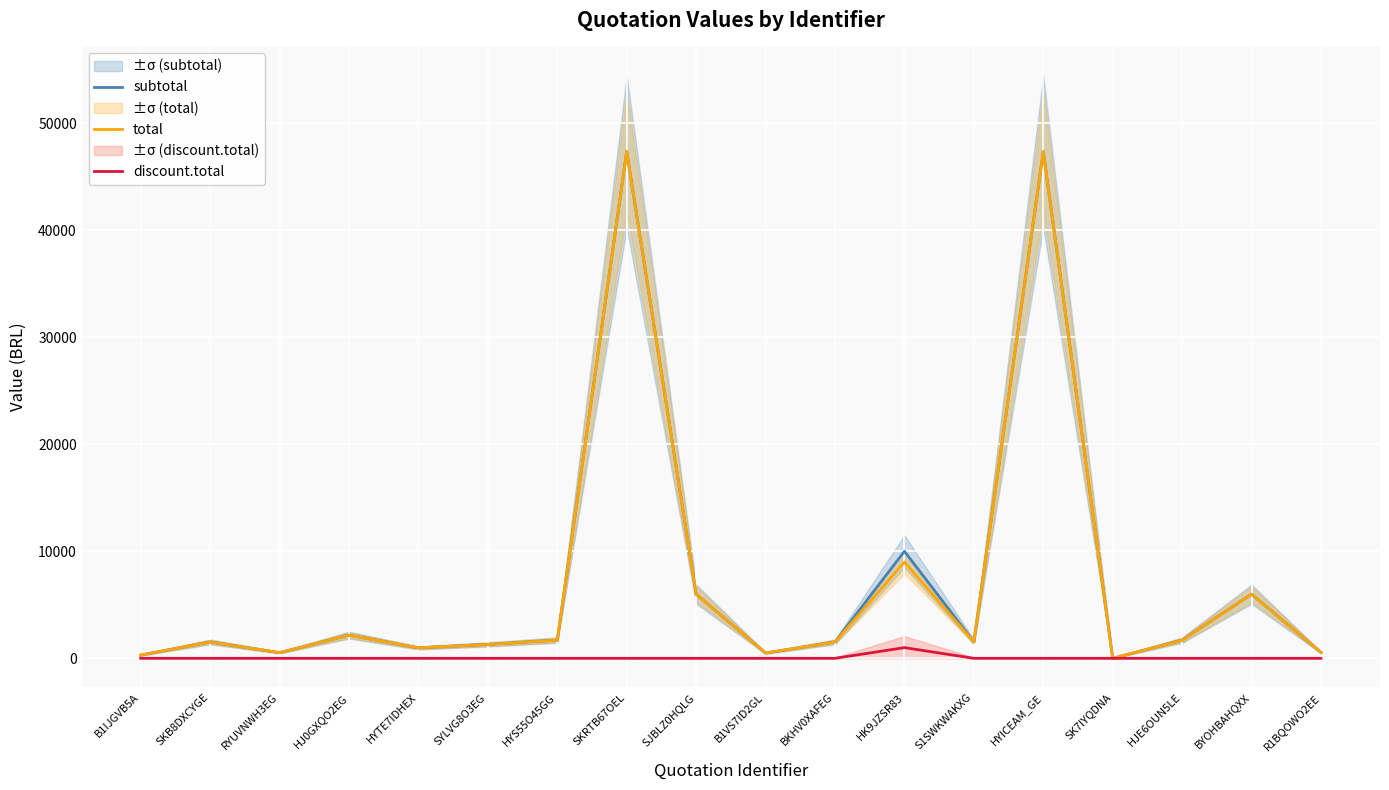

What is the sum of all total values?

130054.3